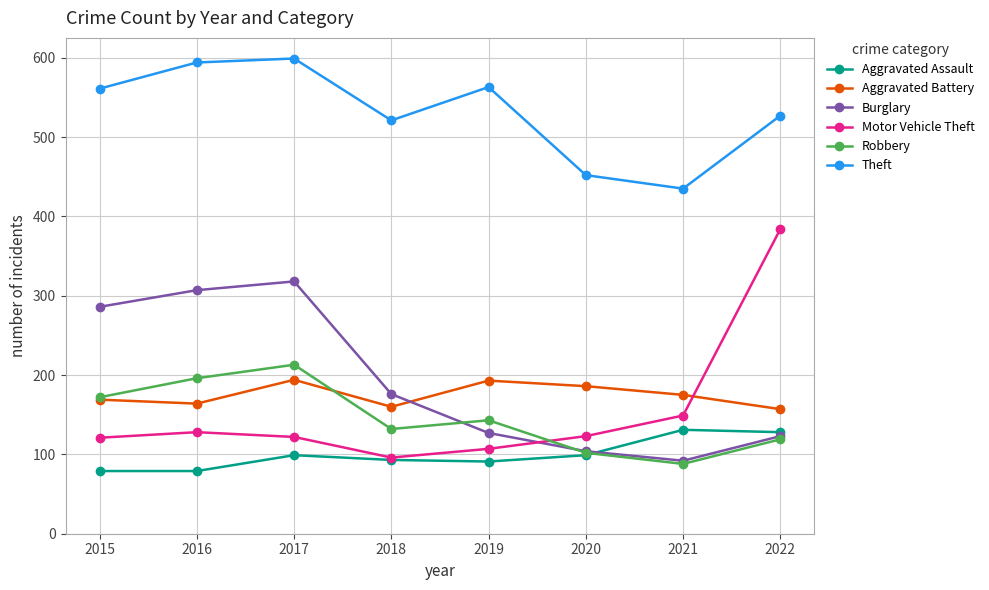

Which series has the largest total across all categories?

Theft